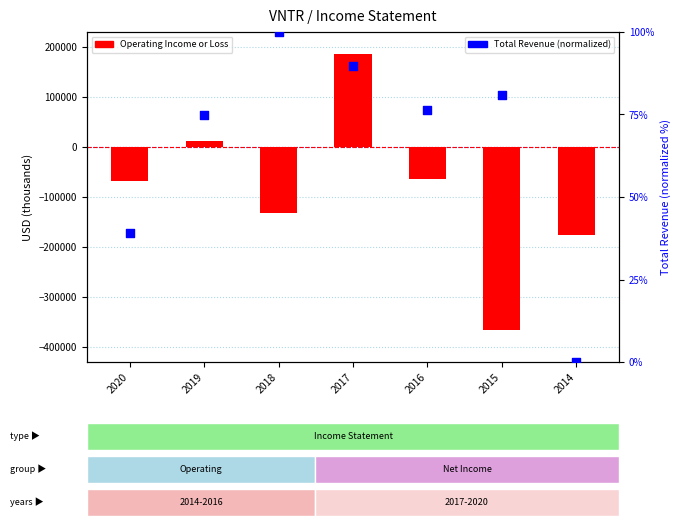

Which series has the largest total across all categories?

Total Revenue (normalized)